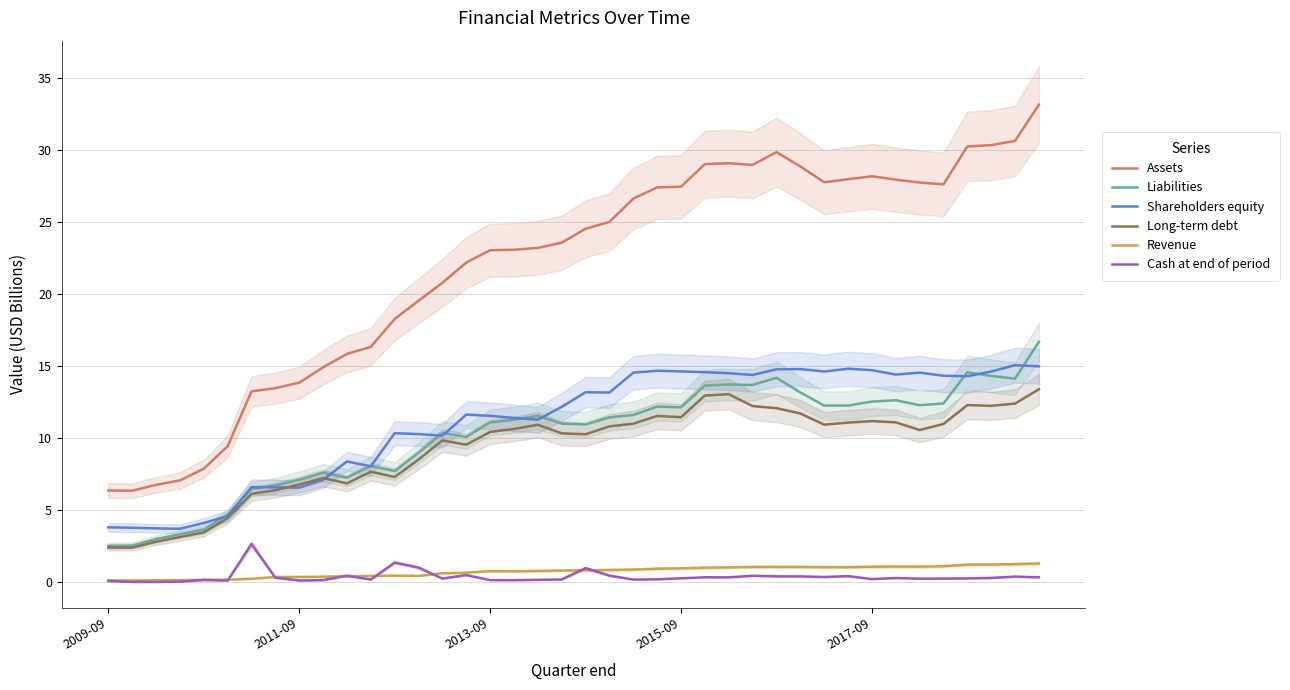

What is the average value of the Assets series?

21.8